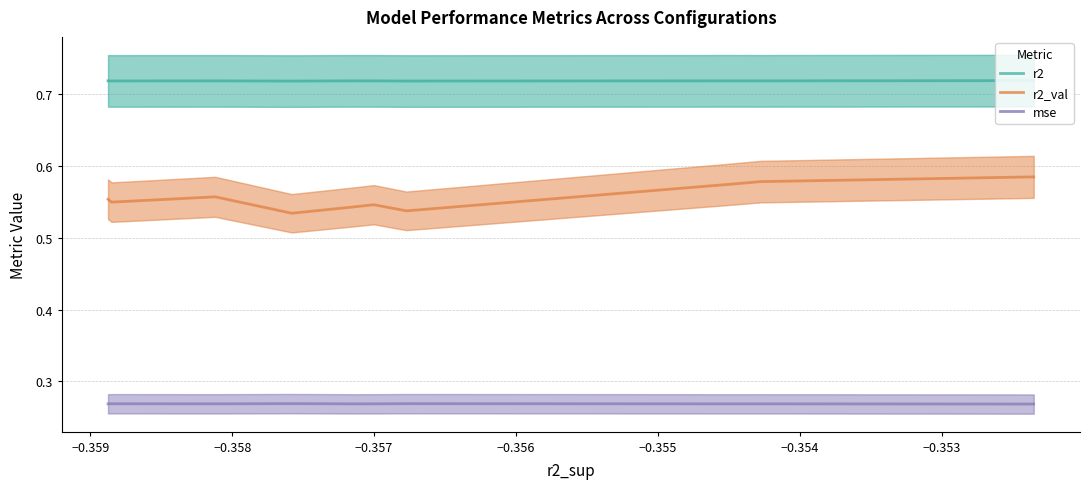

True or false: r2_val and r2 intersect in this chart.

False